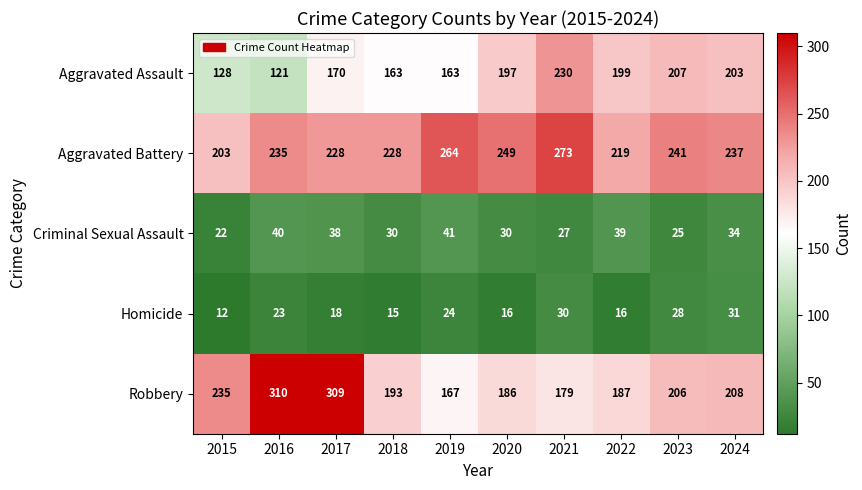

What value does the Criminal Sexual Assault series have at 2017?

38